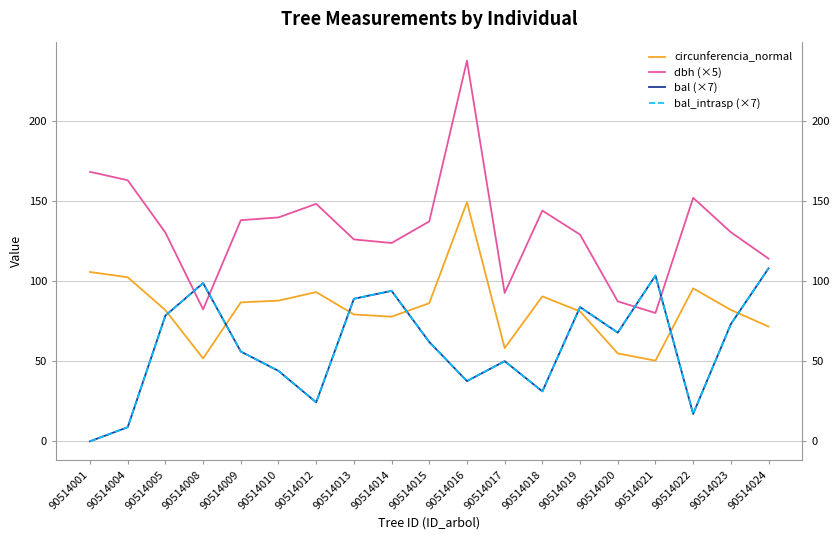

Count the number of data series in this chart.

4